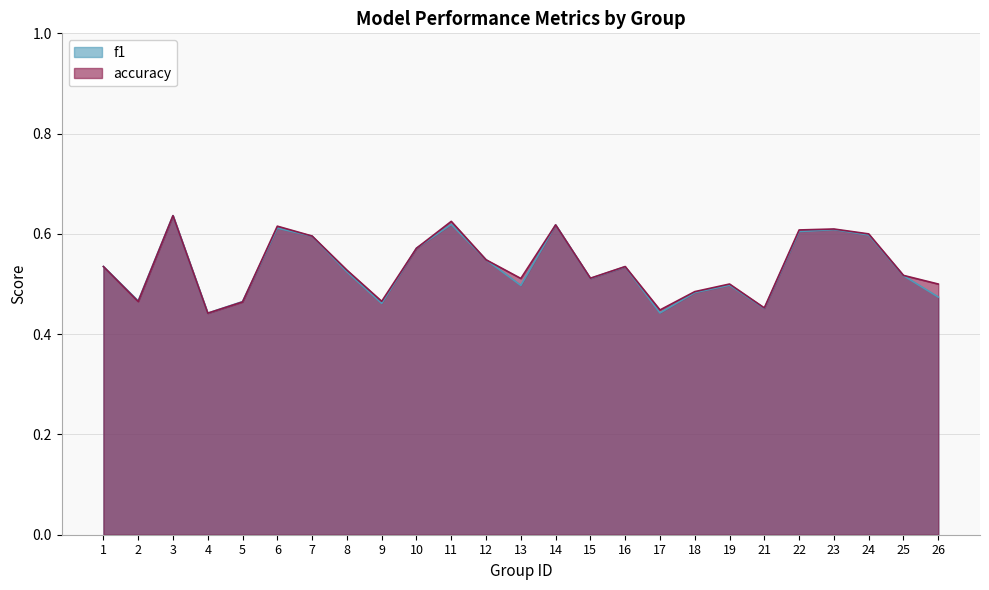

What is the sum of the accuracy values at 26 and 13?

1.0